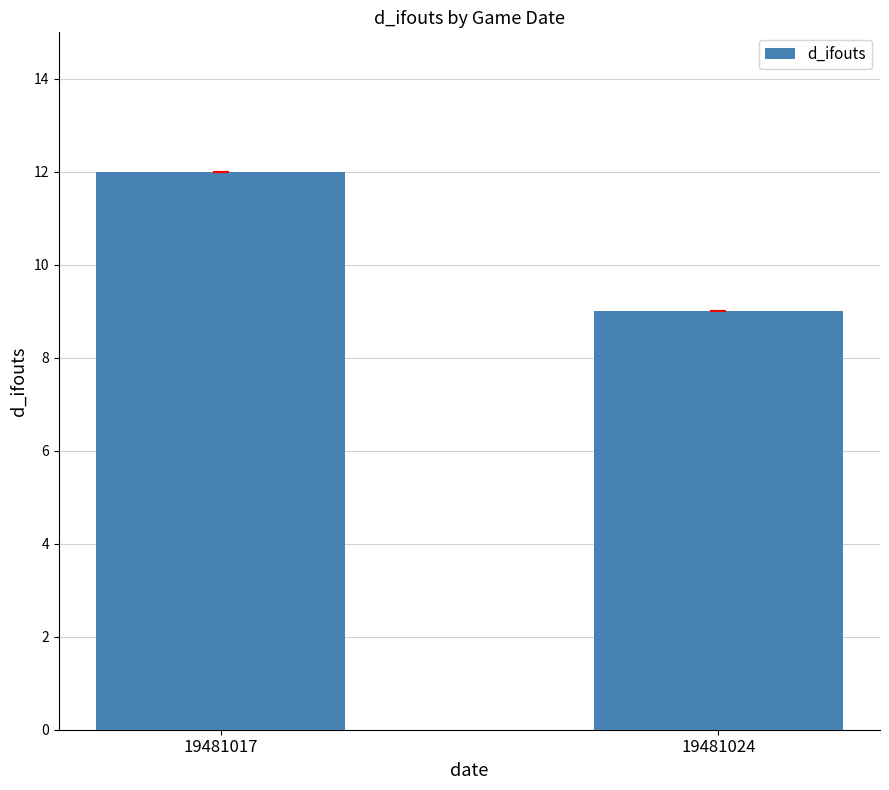

Reading left to right, transcribe all the data shown in this chart.

19481017=12	19481024=9